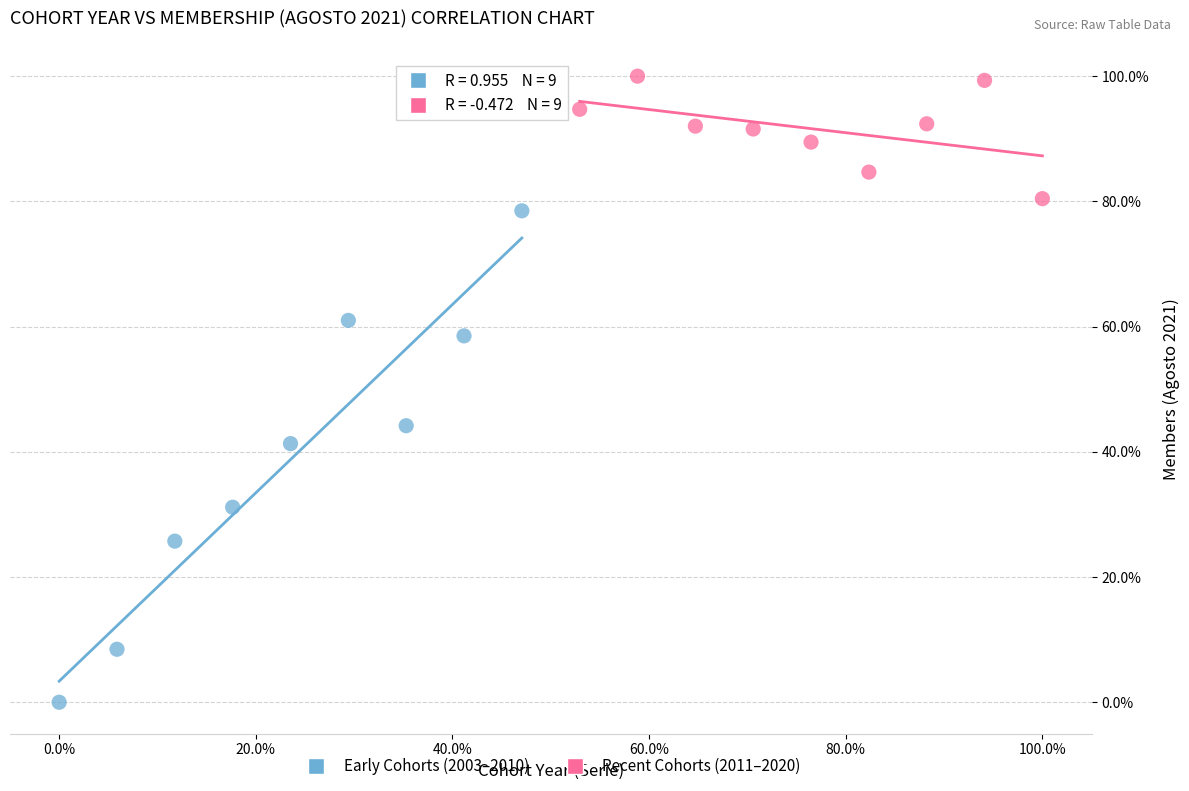

What are all the series names shown in the legend?

Early Cohorts (2003–2010), Recent Cohorts (2011–2020)